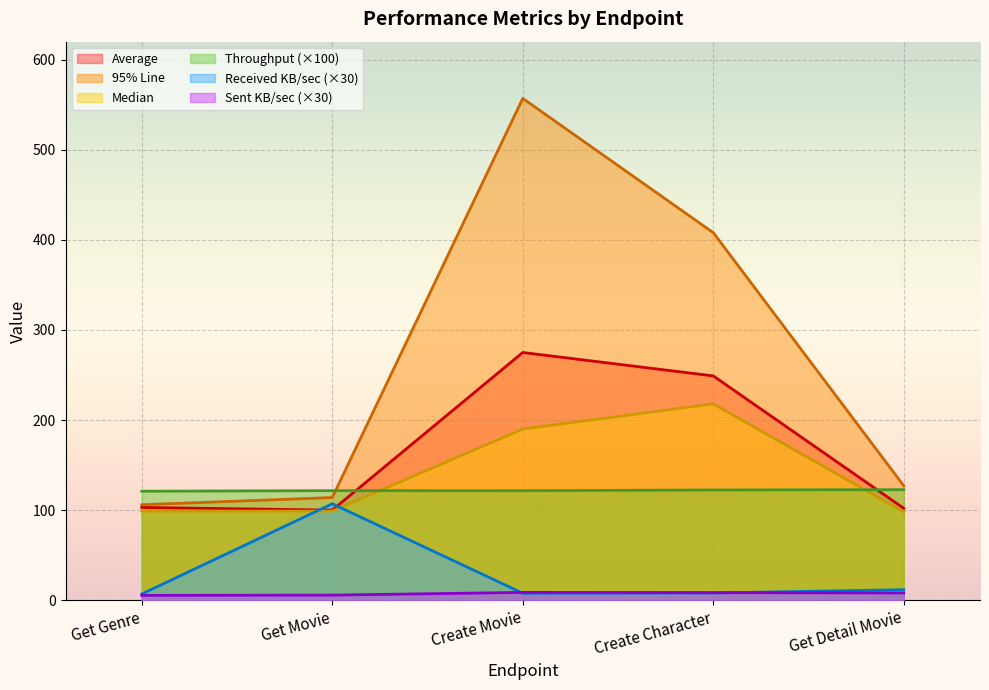

True or false: Sent KB/sec and 95% Line intersect in this chart.

False